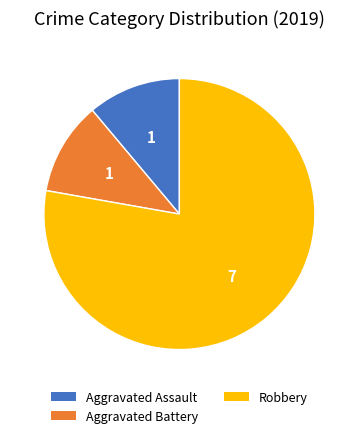

Does any single category account for the majority?

Yes